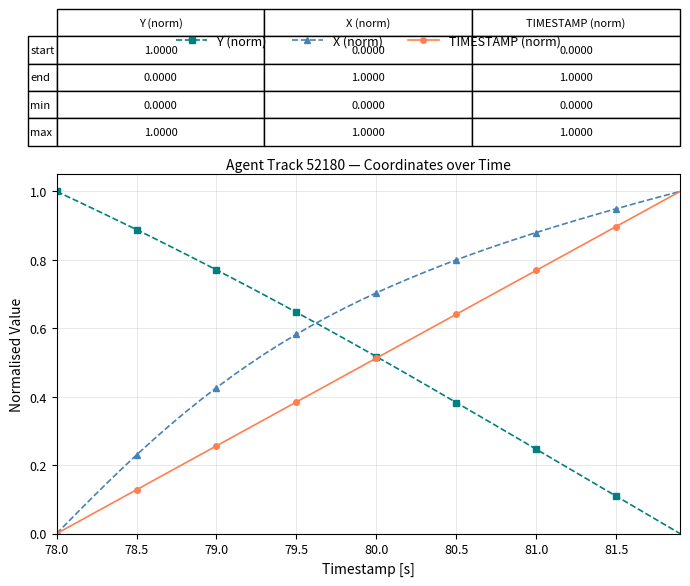

Which series has the largest total across all categories?

X (norm)